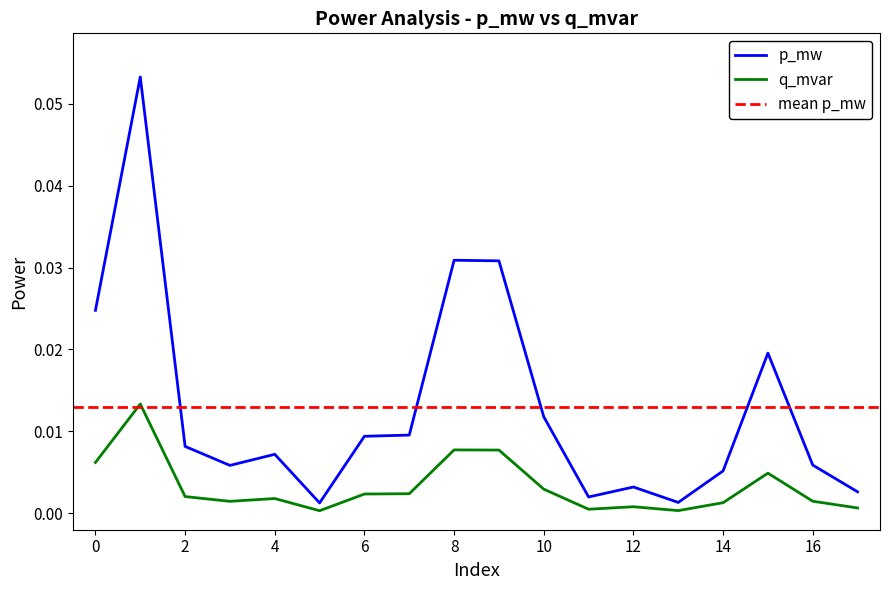

The p_mw series shows 0.0 at 14. True or false?

False